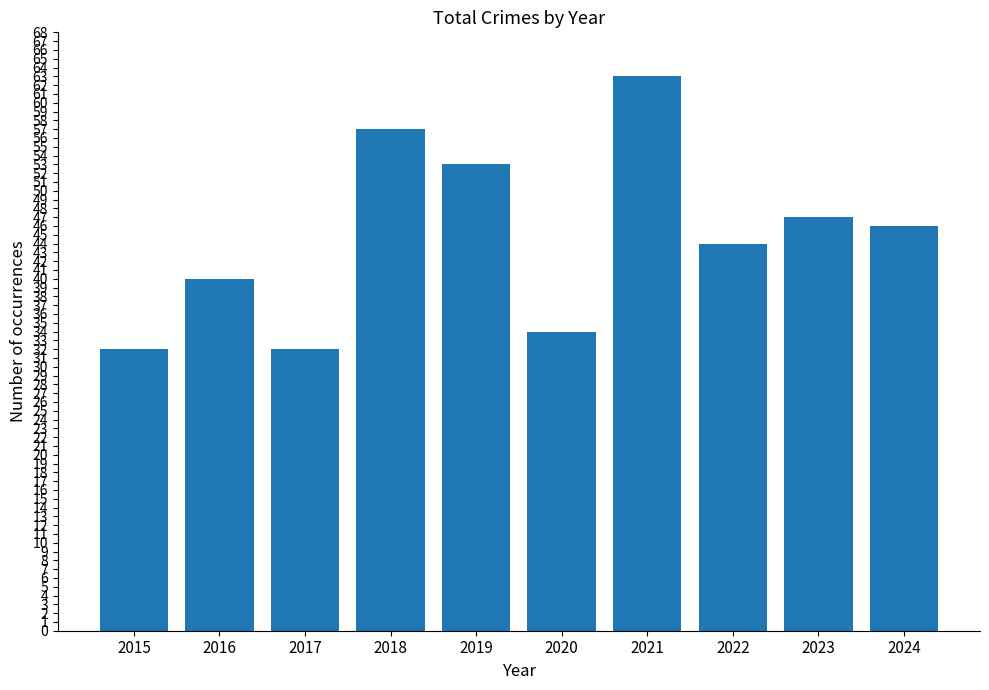

Is it true that the value at 2017 is 46?

False